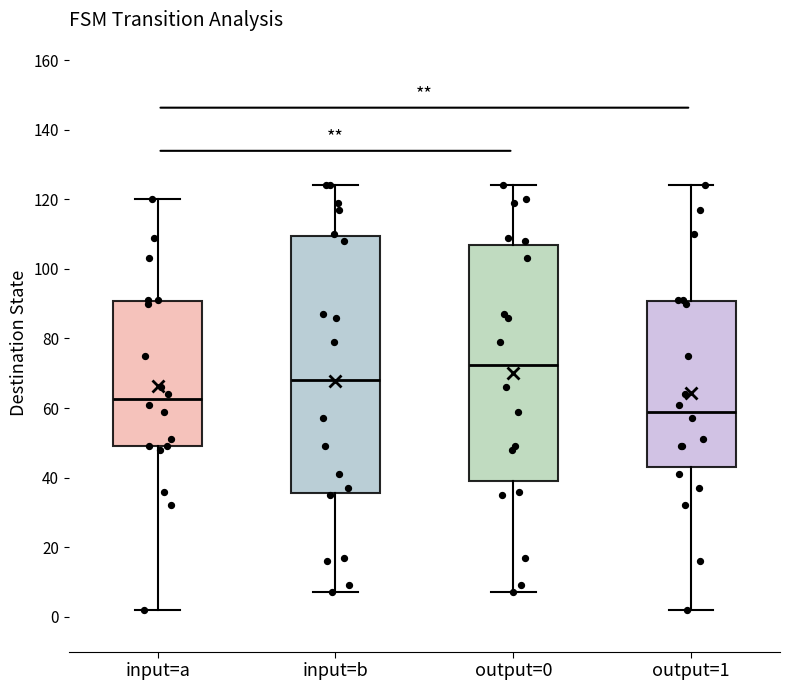

Which box is the tallest, from its lower edge to its upper edge?

input=b